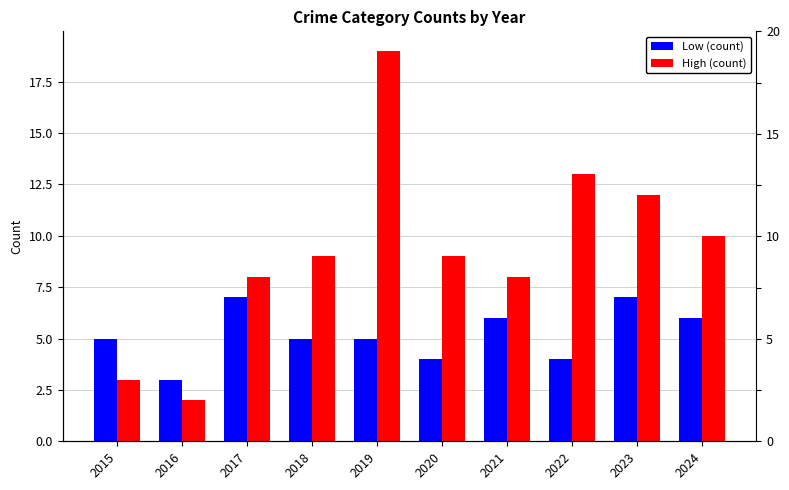

Where is High (count) nearest to the value 10?

2024